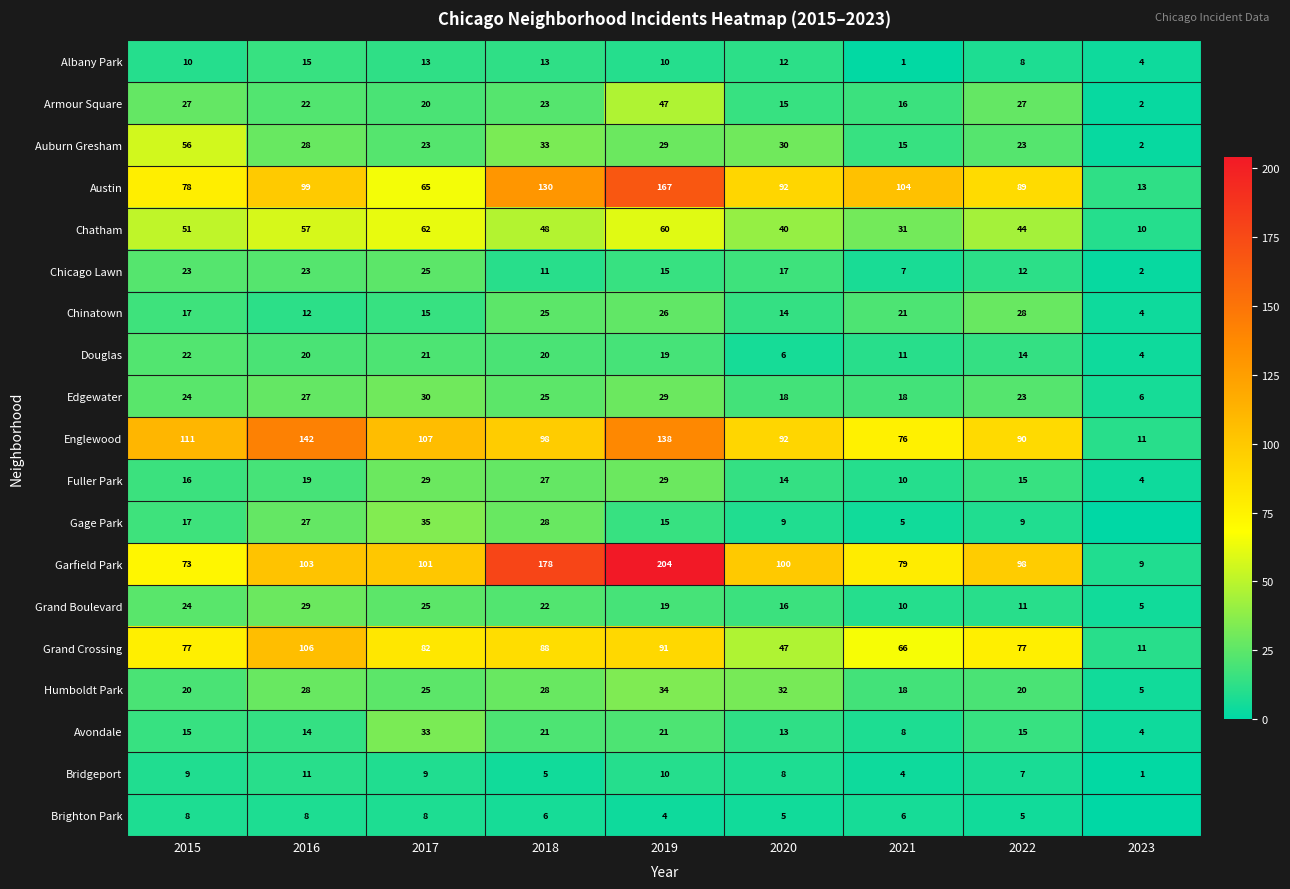

At which label does Austin reach its peak?

2019